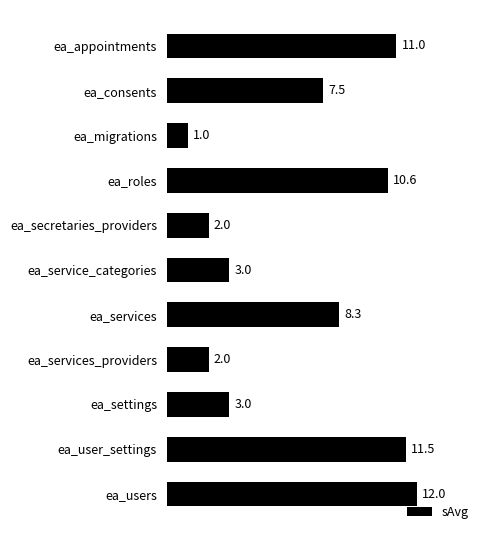

What is the difference between the maximum and minimum values?

11.0